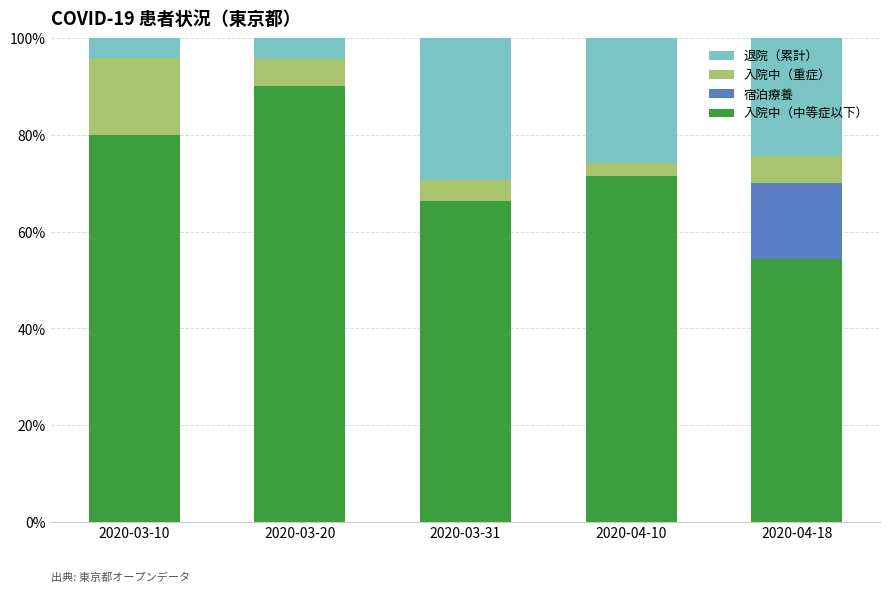

Which category has the highest value in the 入院中（中等症以下） series?

2020-03-20